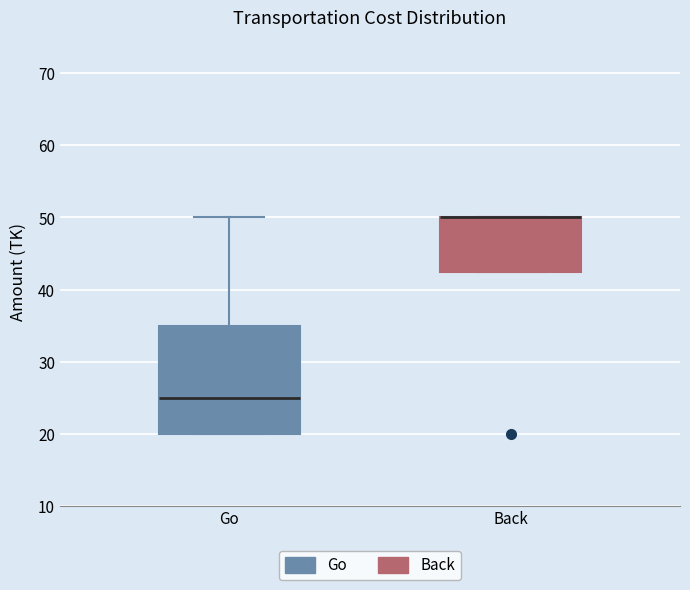

Which box is the tallest, from its lower edge to its upper edge?

Go